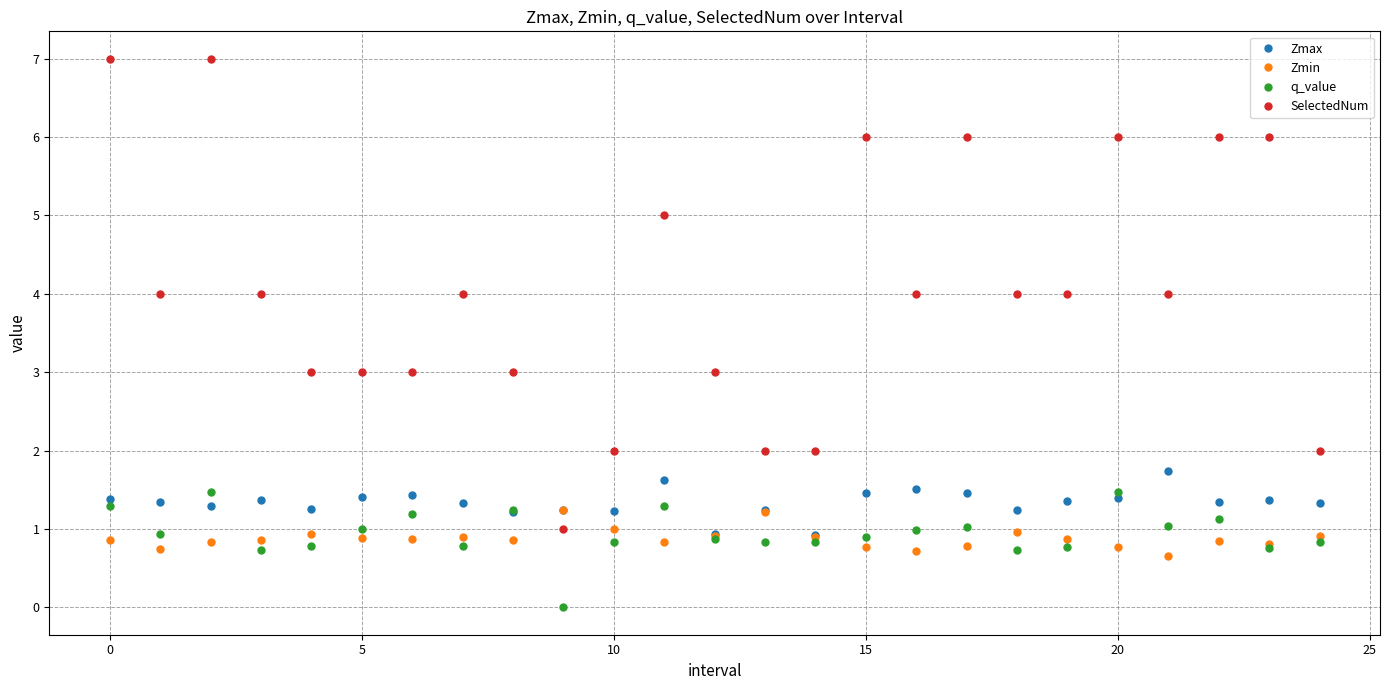

Which series has the largest total across all categories?

SelectedNum